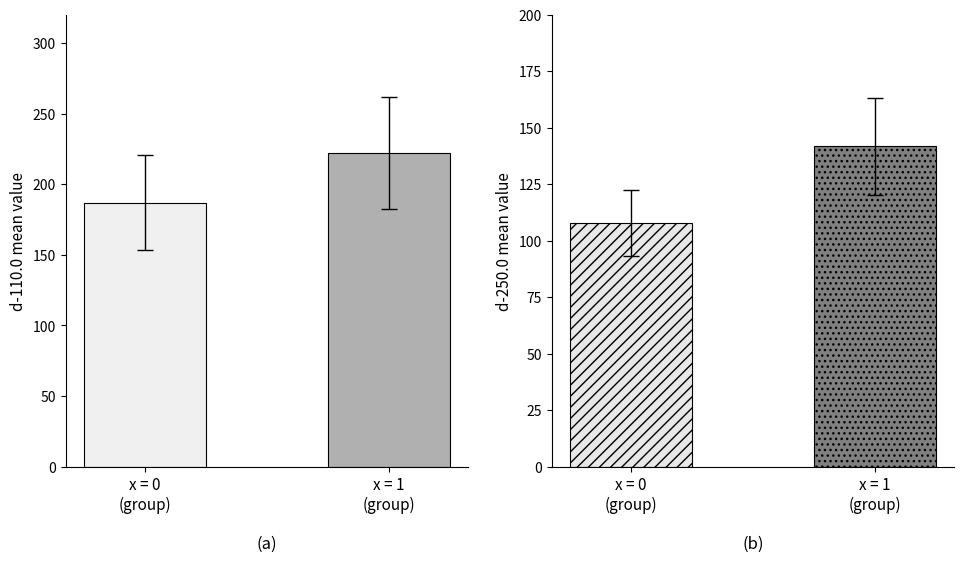

What position from the left is x = 1
(group)?

2